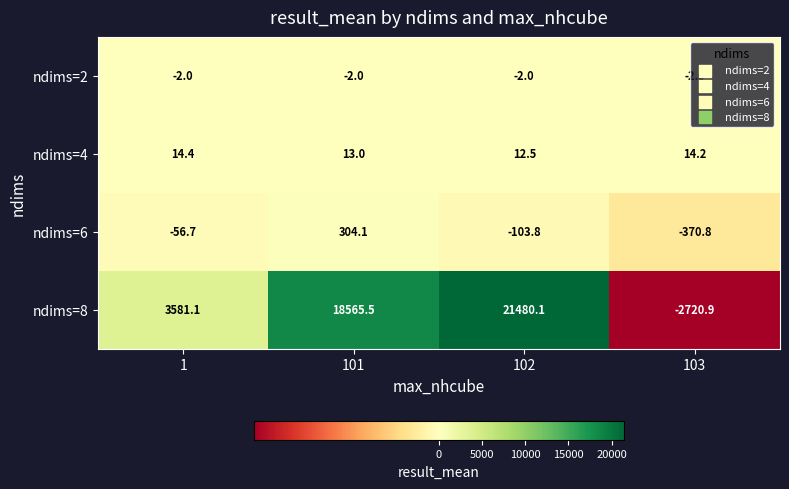

What is the greatest value displayed?

21480.1